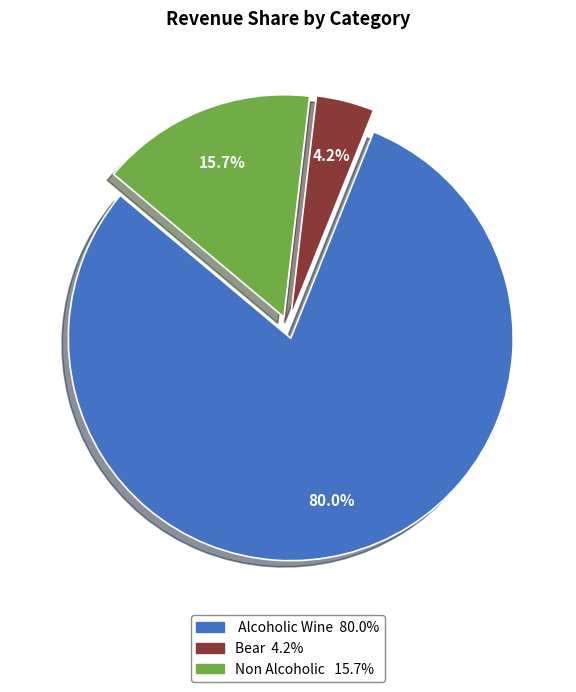

What percentage do Alcoholic Wine and Bear together represent?

84.3%